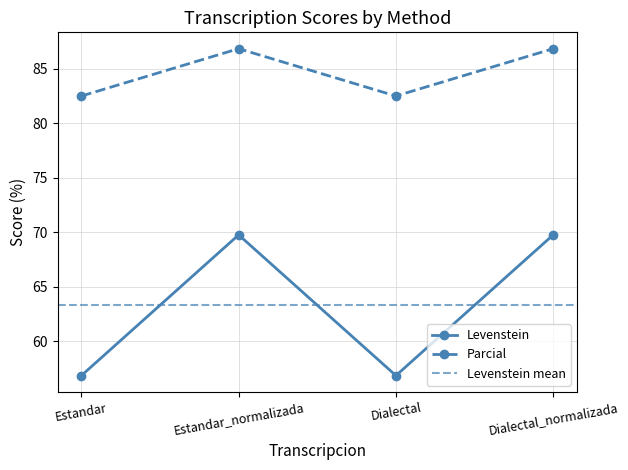

The Parcial series shows 86.8 at Dialectal_normalizada. True or false?

True